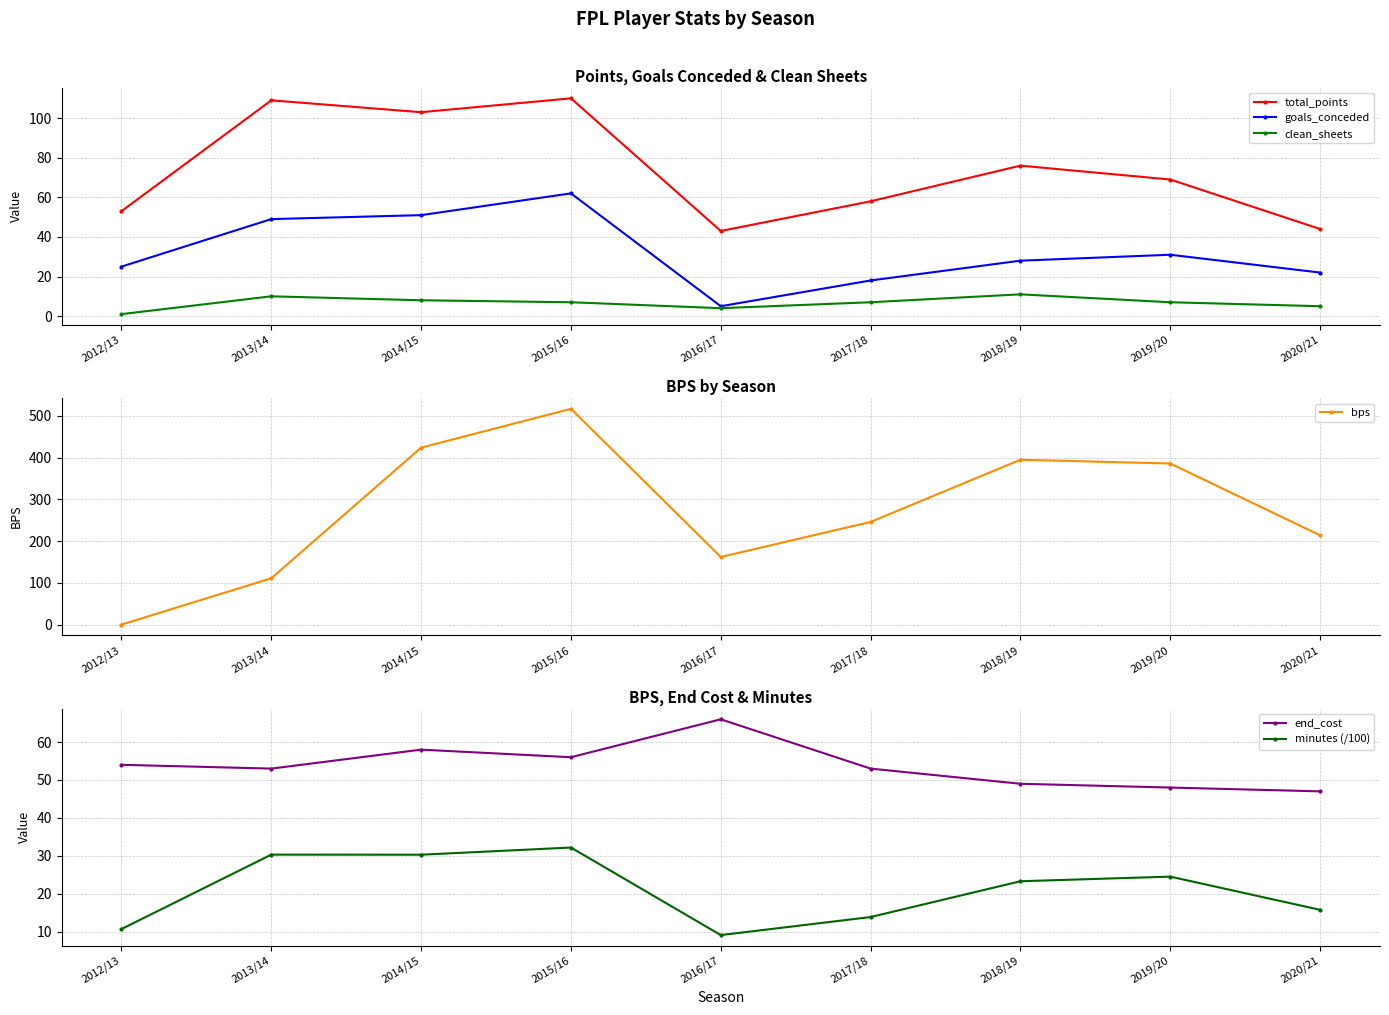

Where is the first local minimum for goals_conceded?

2016/17